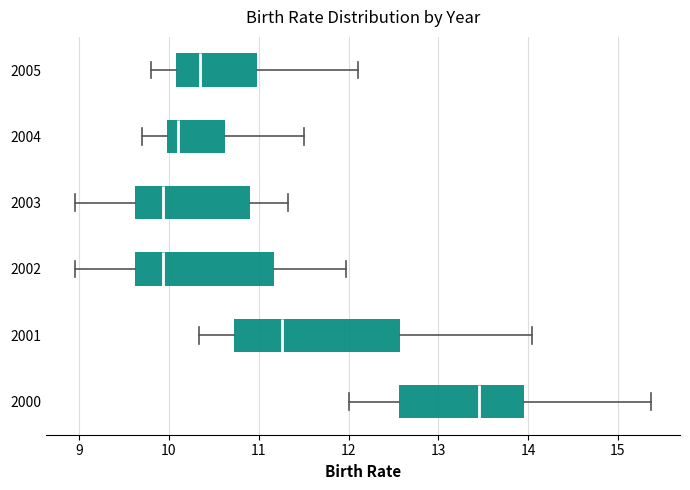

Reading bottom to top, read every box against the x-axis: the position of its median line, the range the box covers, and the ends of its whiskers. The values are not printed on the chart, so give them approximately, as read against the axis.

2000: median 13.5, box 12.6 to 14.0, whiskers 12.0 to 15.4
2001: median 11.3, box 10.7 to 12.6, whiskers 10.3 to 14.0
2002: median 9.9, box 9.6 to 11.2, whiskers 9.0 to 12.0
2003: median 9.9, box 9.6 to 10.9, whiskers 9.0 to 11.3
2004: median 10.1, box 10.0 to 10.6, whiskers 9.7 to 11.5
2005: median 10.4, box 10.1 to 11.0, whiskers 9.8 to 12.1